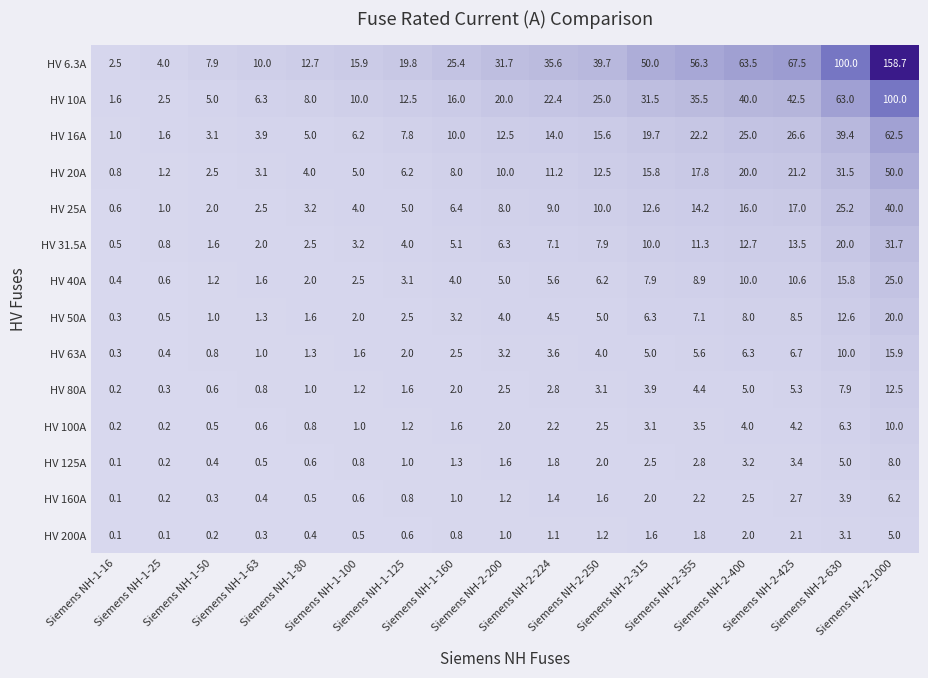

Rank the series by their maximum value, from lowest to highest.

HV 200A, HV 160A, HV 125A, HV 100A, HV 80A, HV 63A, HV 50A, HV 40A, HV 31.5A, HV 25A, HV 20A, HV 16A, HV 10A, HV 6.3A